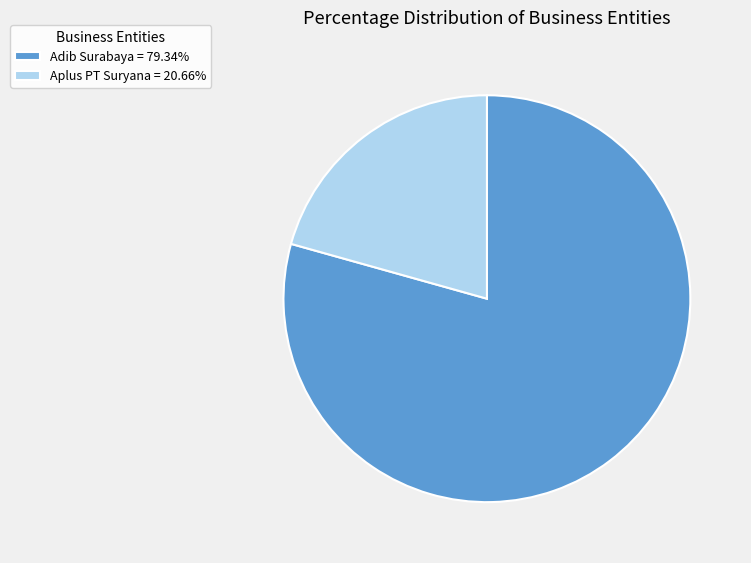

Combined, do Aplus PT Suryana = 20.66% and Adib Surabaya = 79.34% account for over 50%?

Yes